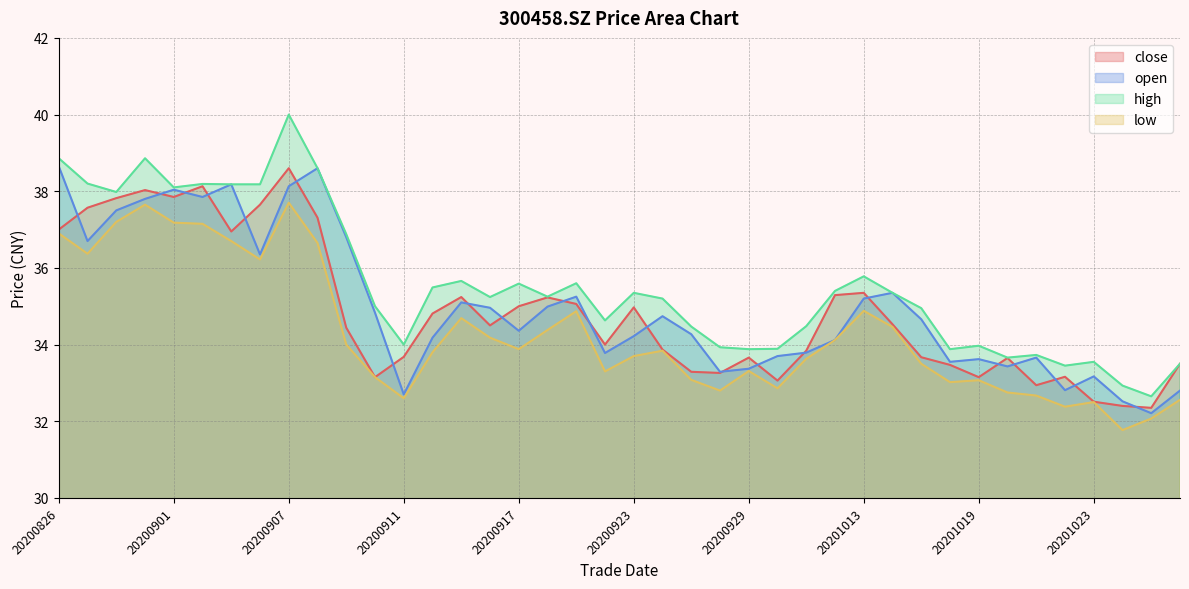

How many interior local valleys does the open series have?

11